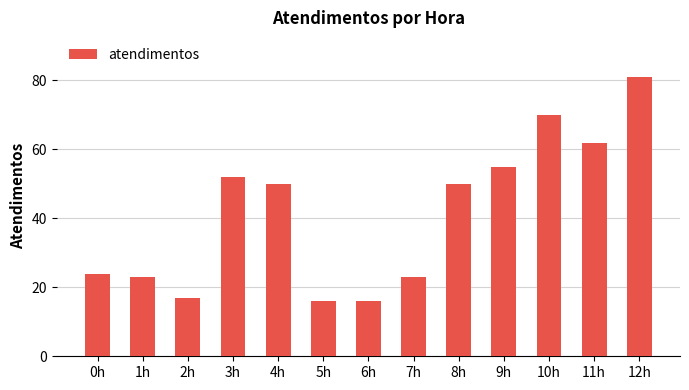

Reading left to right, what are all the values shown in this chart?

24	23	17	52	50	16	16	23	50	55	70	62	81